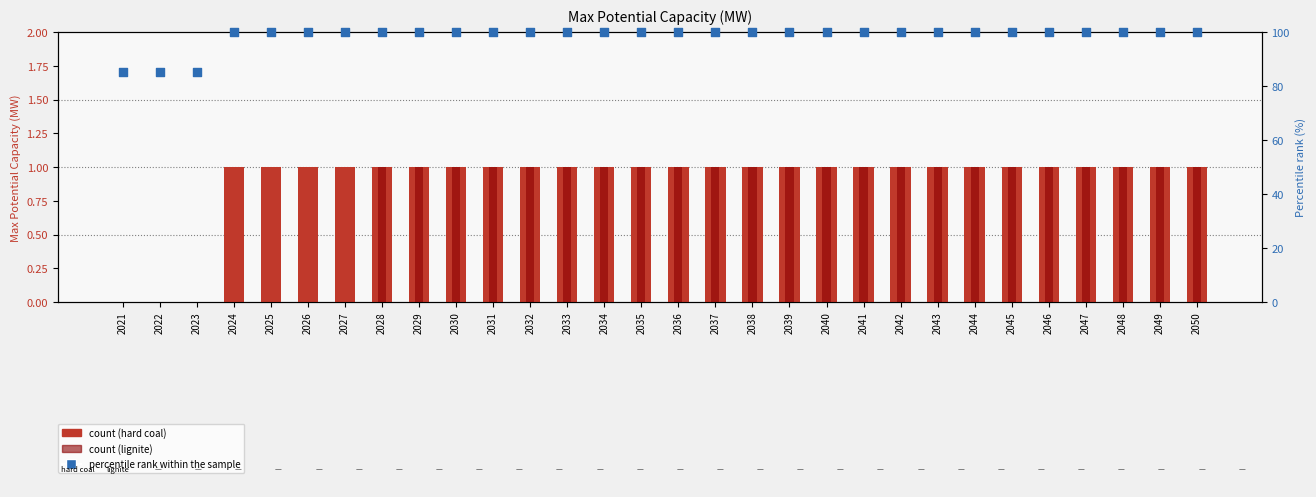

Is the value of lignite at 2023 greater than the value of percentile rank within the sample at 2044?

No